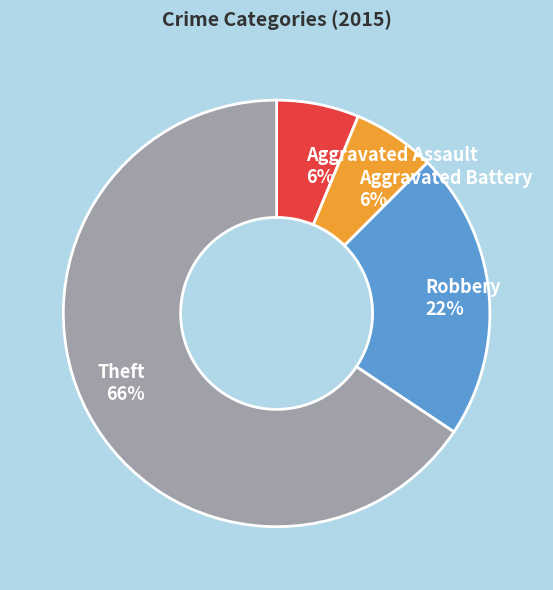

Is the sum of Aggravated Battery 6% and Robbery 22% greater than half?

No